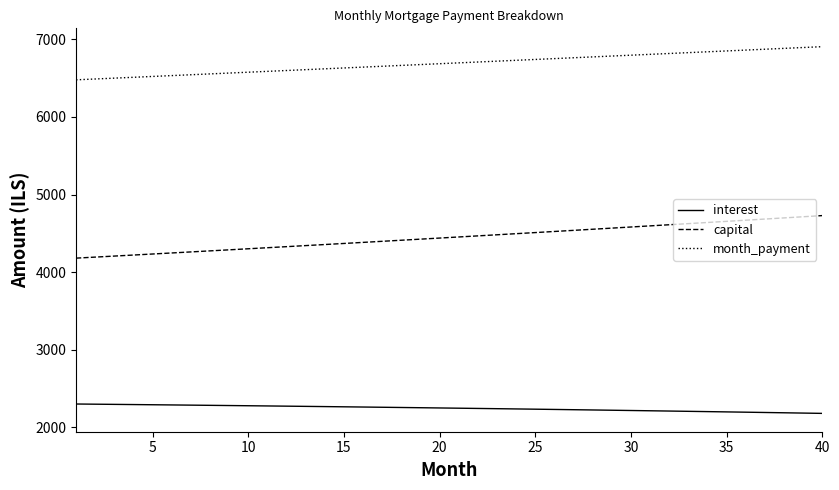

True or false: month_payment and interest cross at least once.

False